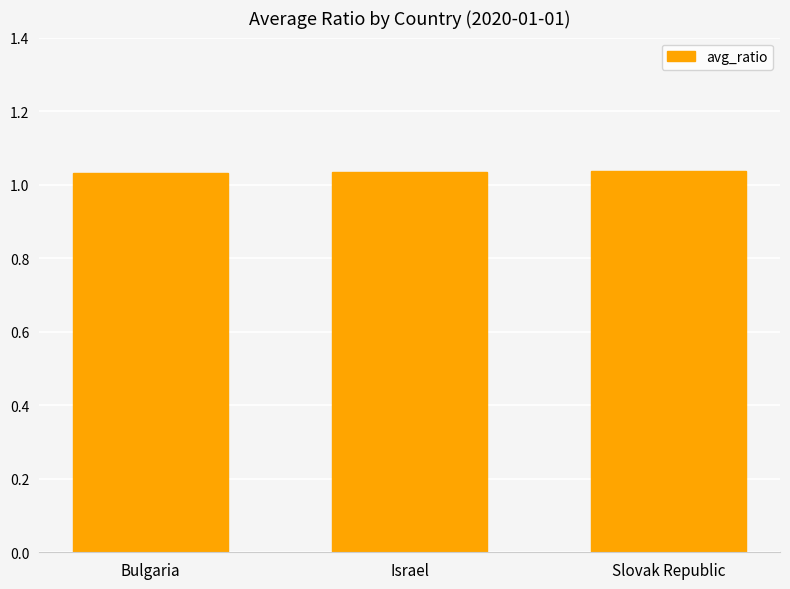

Count the values in the range 1 to 2.

3